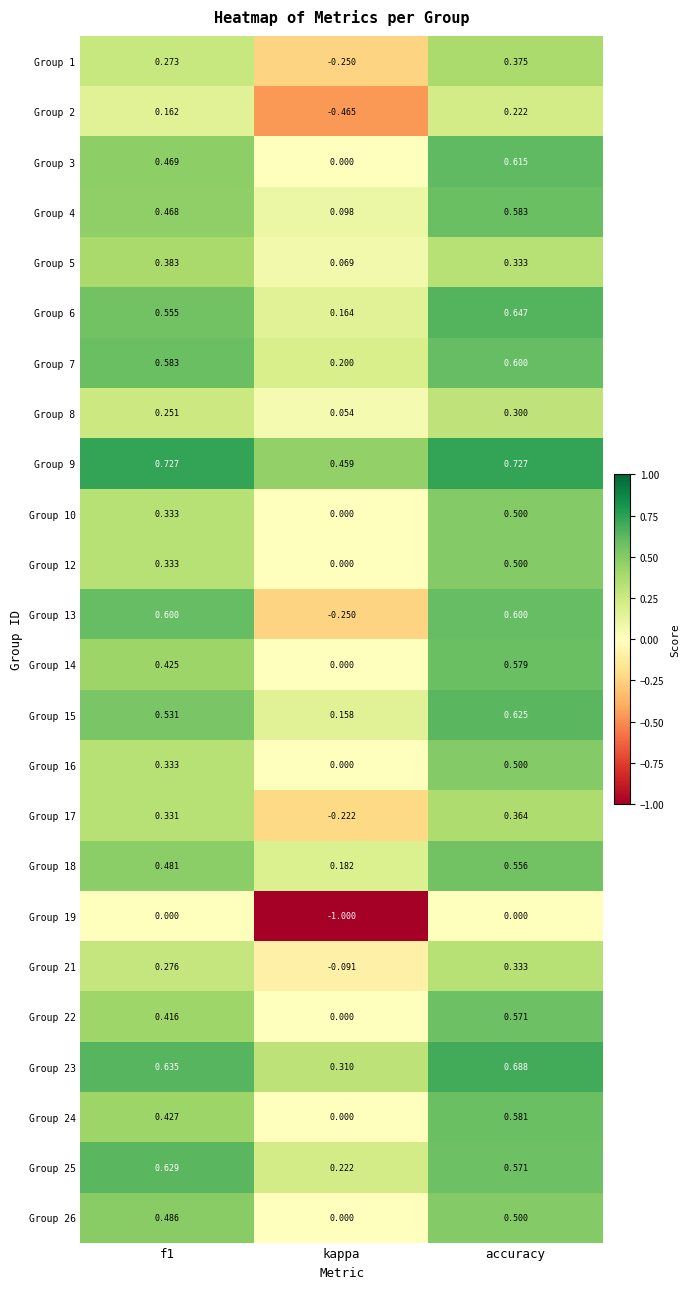

At which label is Group 22 closest to 0?

kappa